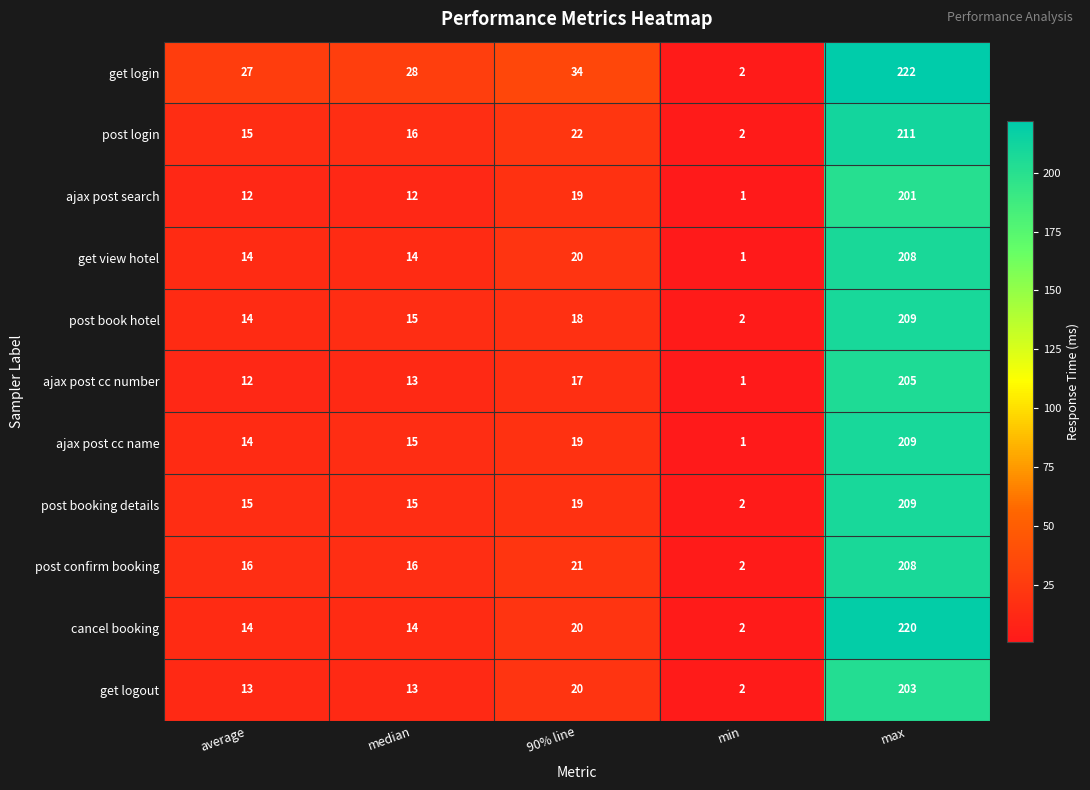

What is the difference between the second highest and second lowest values in the post book hotel series?

4